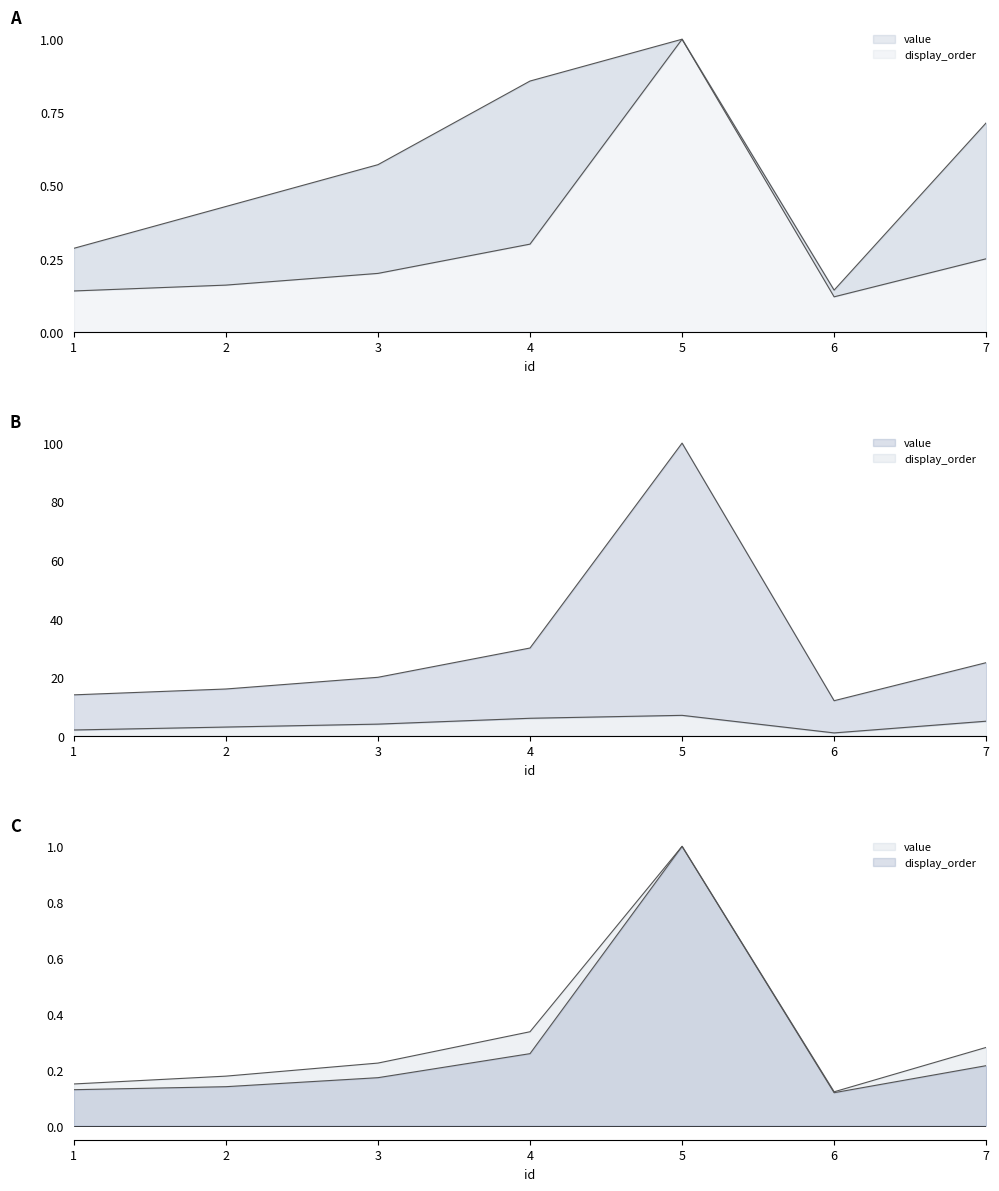

What is the lowest value of the display_order series?

0.1